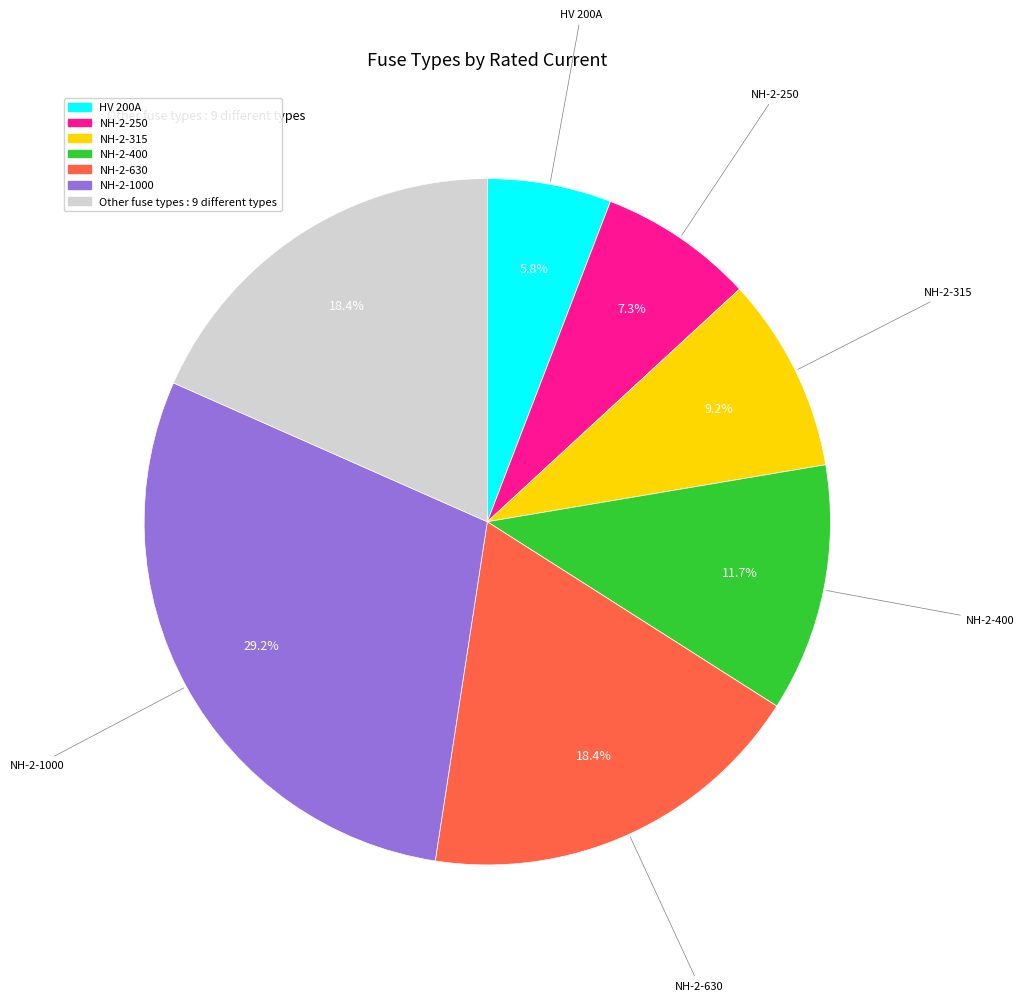

Is there any slice that represents more than half of the pie?

No